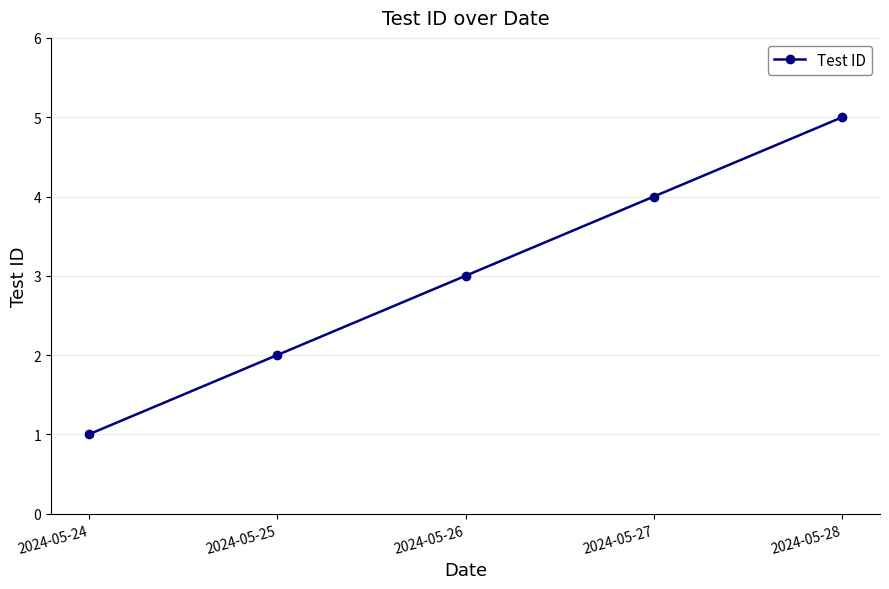

List the labels in order of value, smallest first.

2024-05-24, 2024-05-25, 2024-05-26, 2024-05-27, 2024-05-28